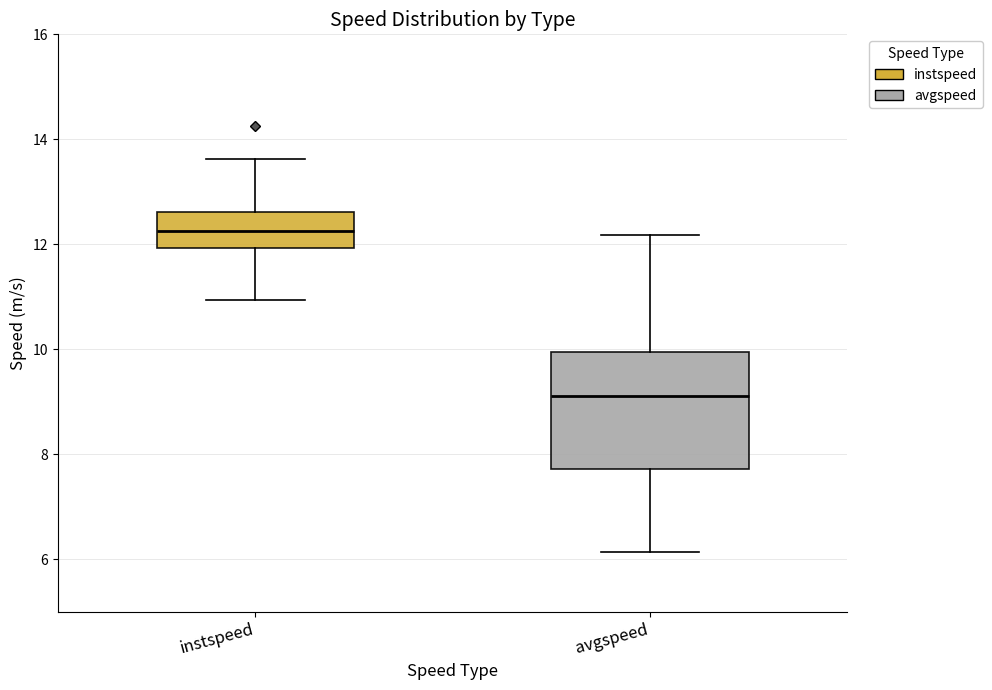

Where does the median line of the box for instspeed sit on the y-axis? The values are not printed on the chart, so give them approximately, as read against the axis.

12.2